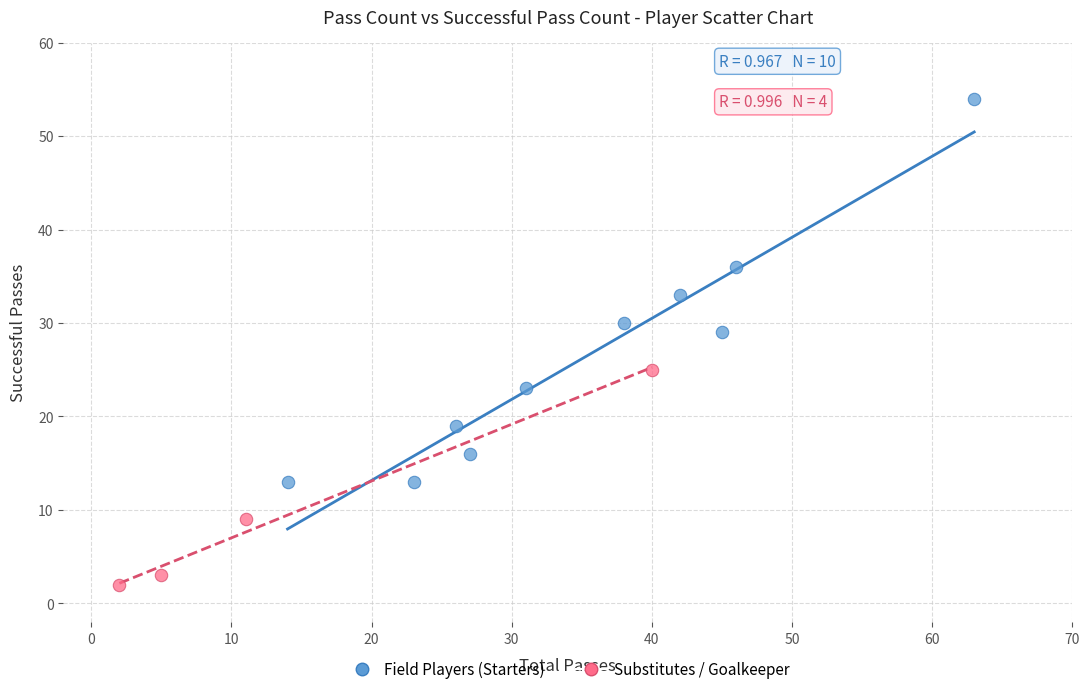

What are all the series names shown in the legend?

Field Players (Starters), Substitutes / Goalkeeper